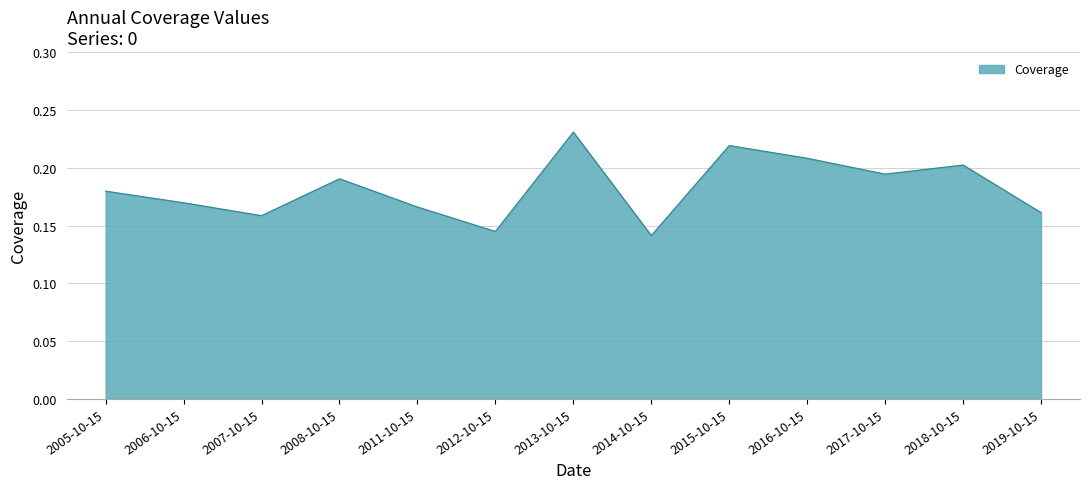

How many distinct data groups are displayed?

1